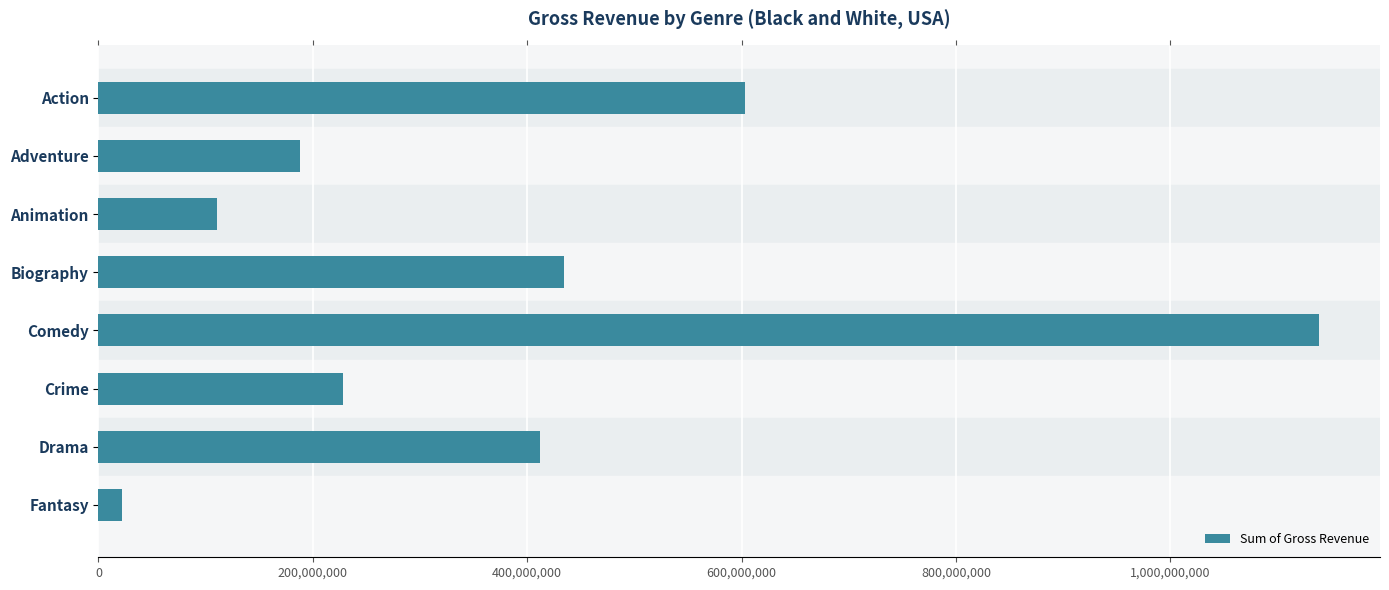

Reading bottom to top, transcribe all the data shown in this chart.

22168359	411693556	227706043	1138750294	434631226	110567846	187617067	603108405